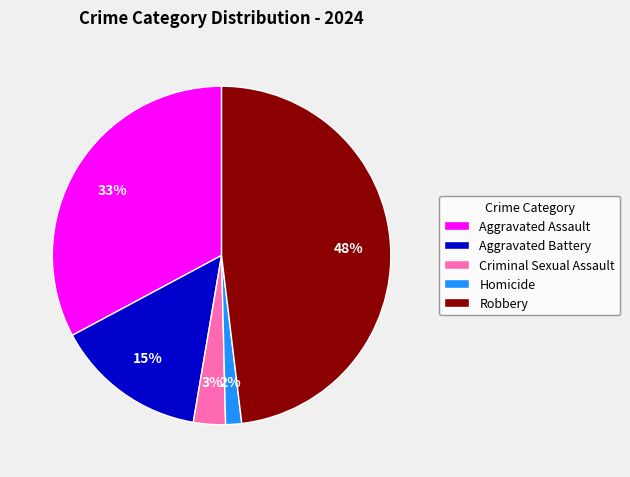

Does Robbery account for over 50% of the chart?

No